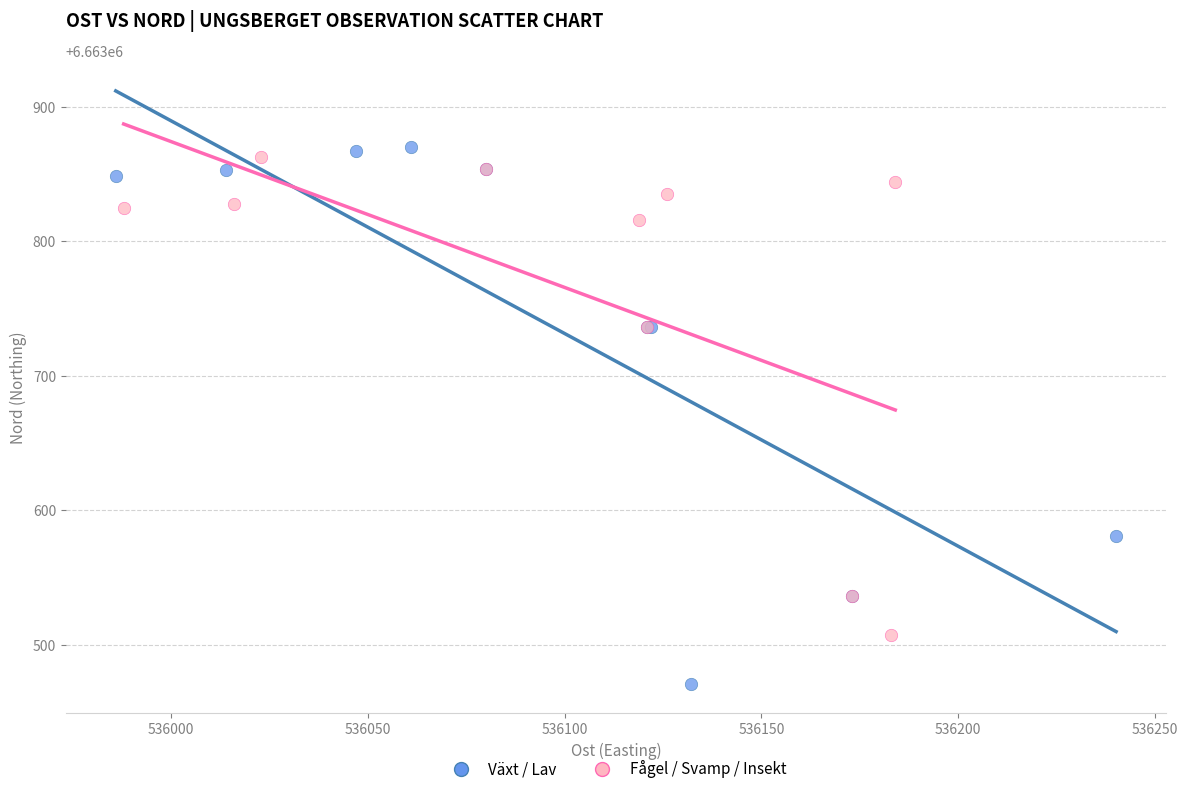

Which series reaches the maximum Y coordinate?

Växt / Lav